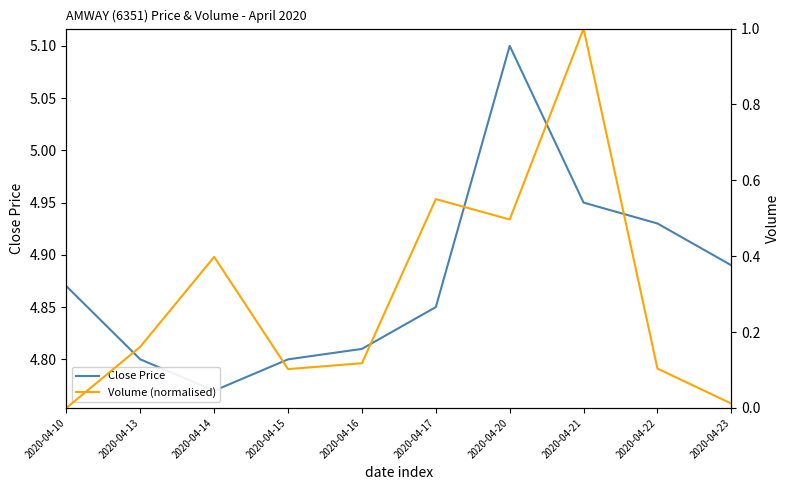

Count the number of data series in this chart.

2